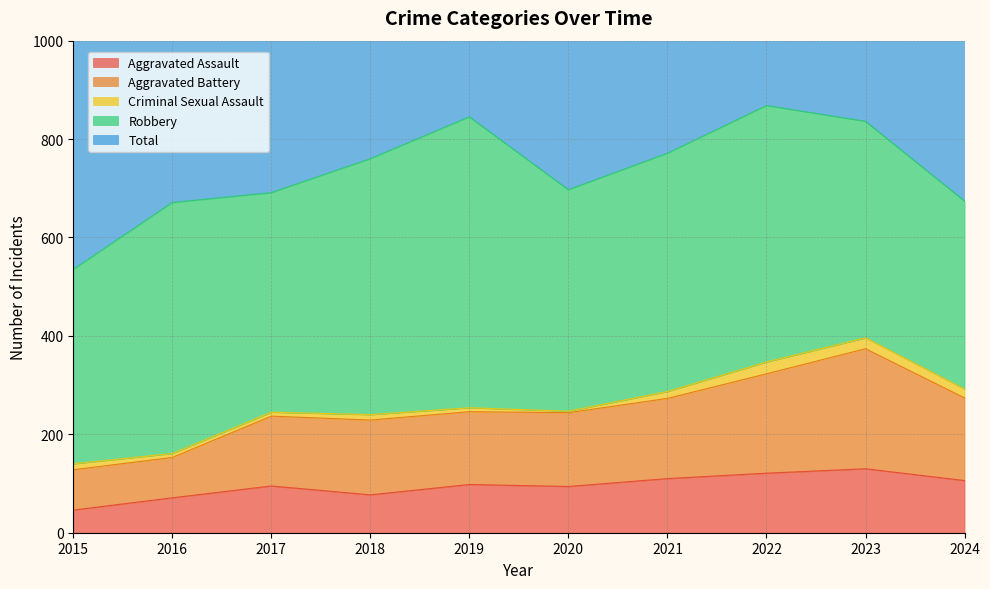

True or false: Aggravated Battery and Total intersect in this chart.

False